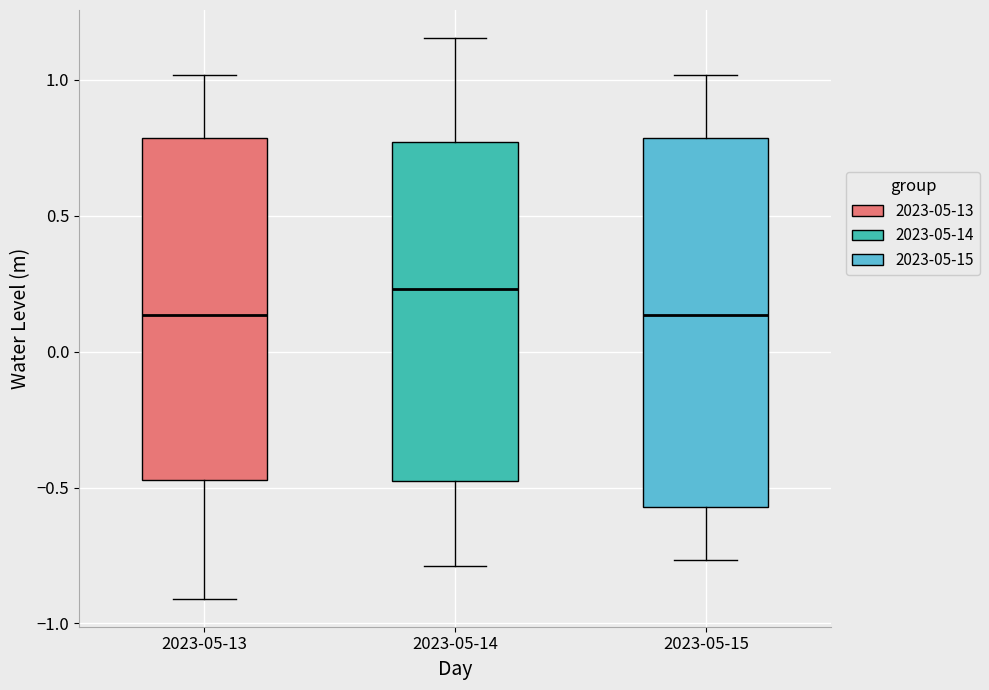

Reading left to right, transcribe this box plot: for each box, give where its median line is, the range the box spans, and where its two whiskers end, as read against the y-axis. The values are not printed on the chart, so give them approximately, as read against the axis.

2023-05-13: median 0.15, box -0.45 to 0.80, whiskers -0.90 to 1.00
2023-05-14: median 0.25, box -0.50 to 0.75, whiskers -0.80 to 1.15
2023-05-15: median 0.15, box -0.55 to 0.80, whiskers -0.75 to 1.00